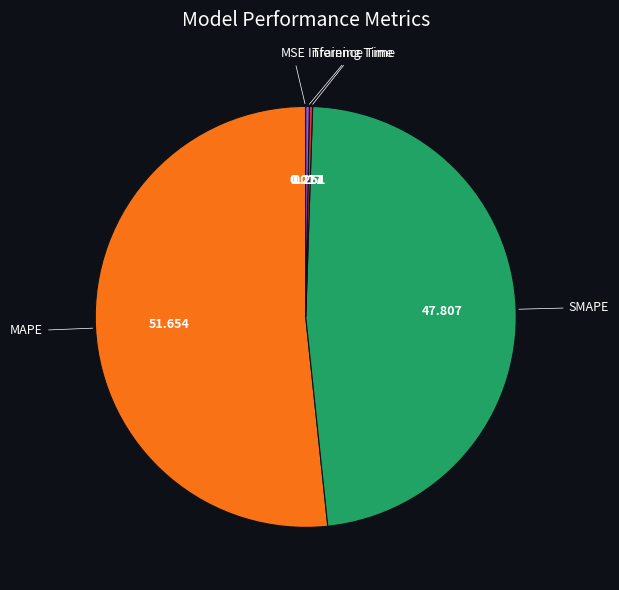

Does MAPE account for over 50% of the chart?

Yes